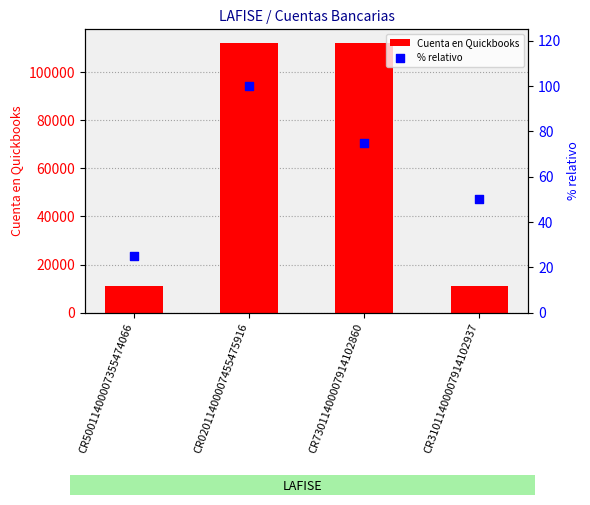

Which series has the largest total across all categories?

Cuenta en Quickbooks